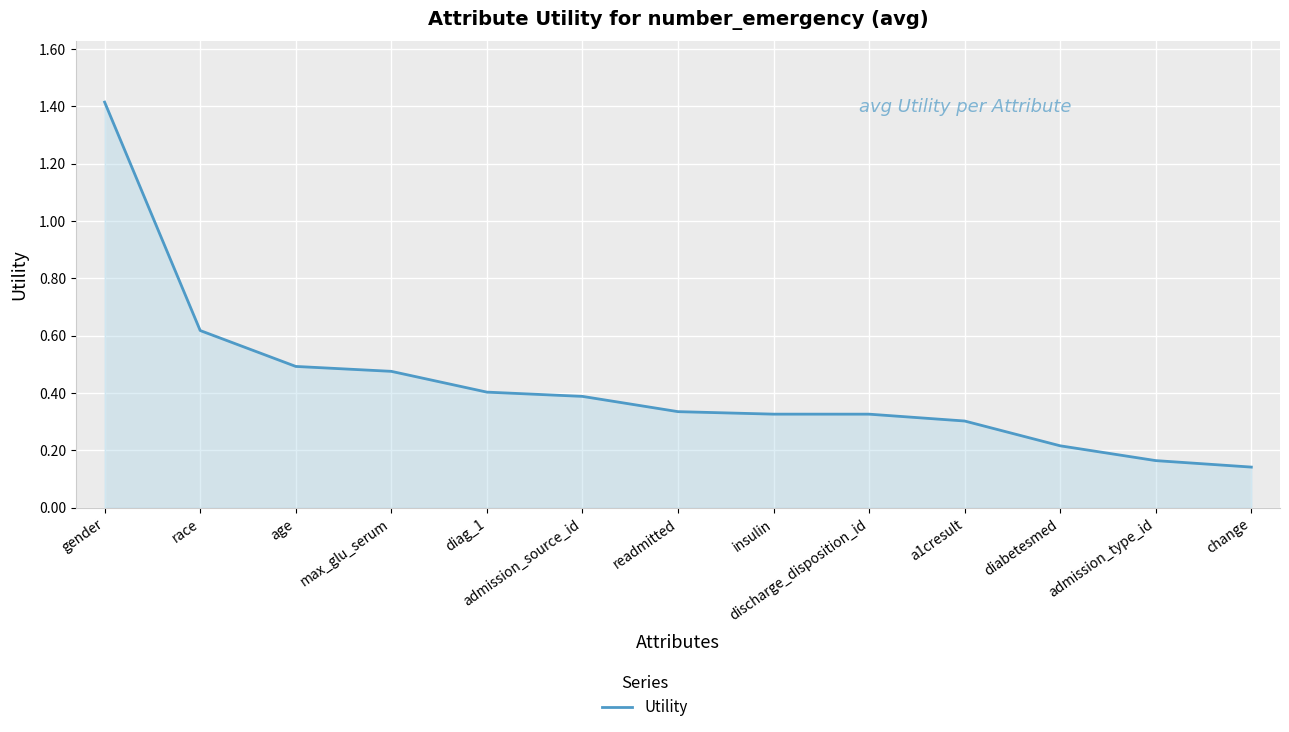

What is the difference between the maximum and minimum values?

1.3